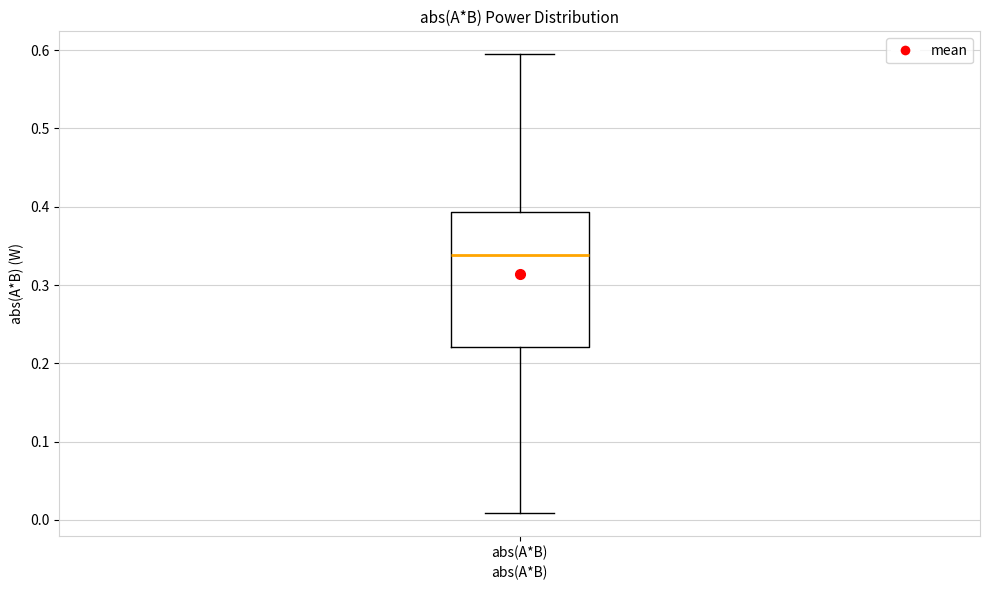

Where does the lower whisker of the box for abs(A*B) end on the y-axis? The values are not printed on the chart, so give them approximately, as read against the axis.

0.01